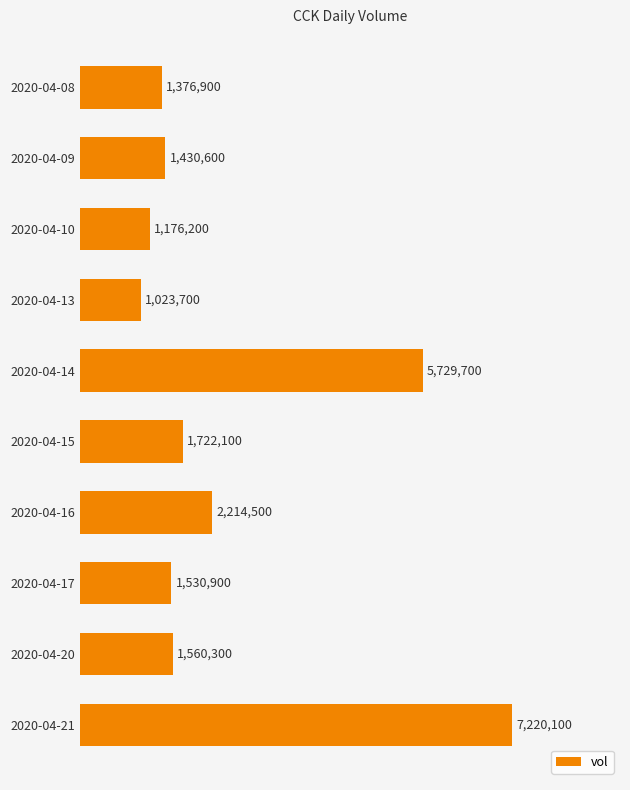

Does the chart contain any negative values?

No